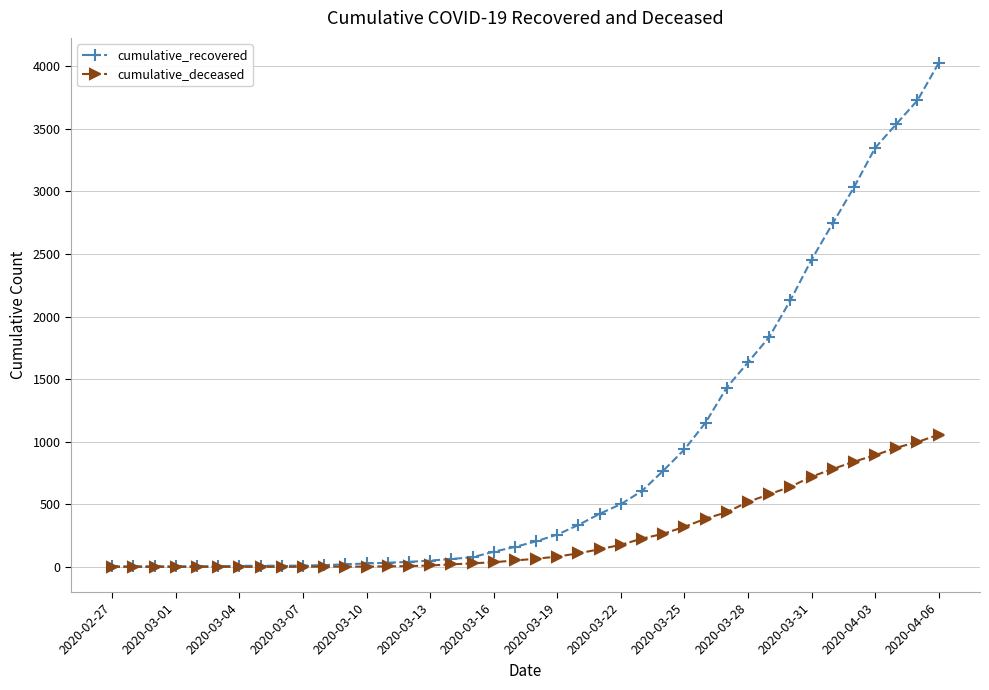

What is the highest value of the cumulative_deceased series?

1056